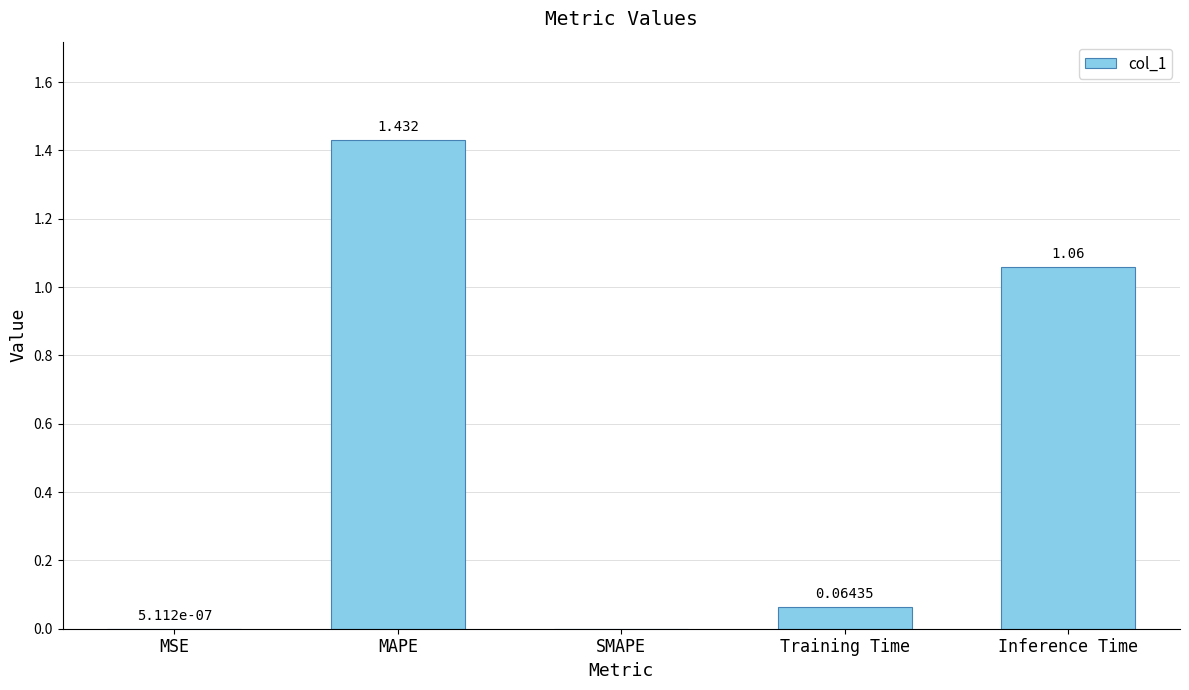

What is the change in value from MSE to MAPE?

+1.4